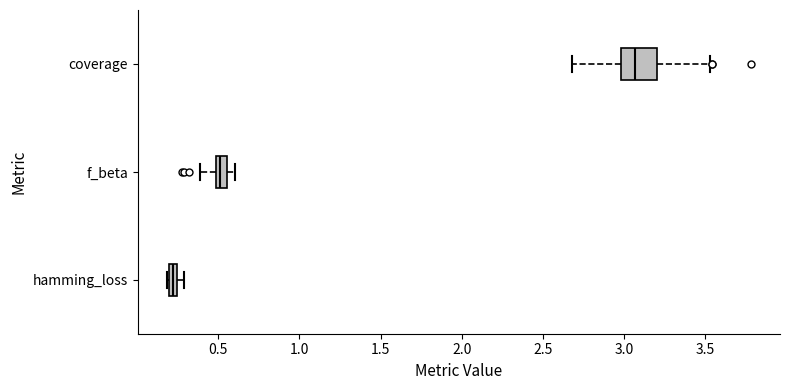

Where is the left edge of the box for hamming_loss on the x-axis? The values are not printed on the chart, so give them approximately, as read against the axis.

0.20